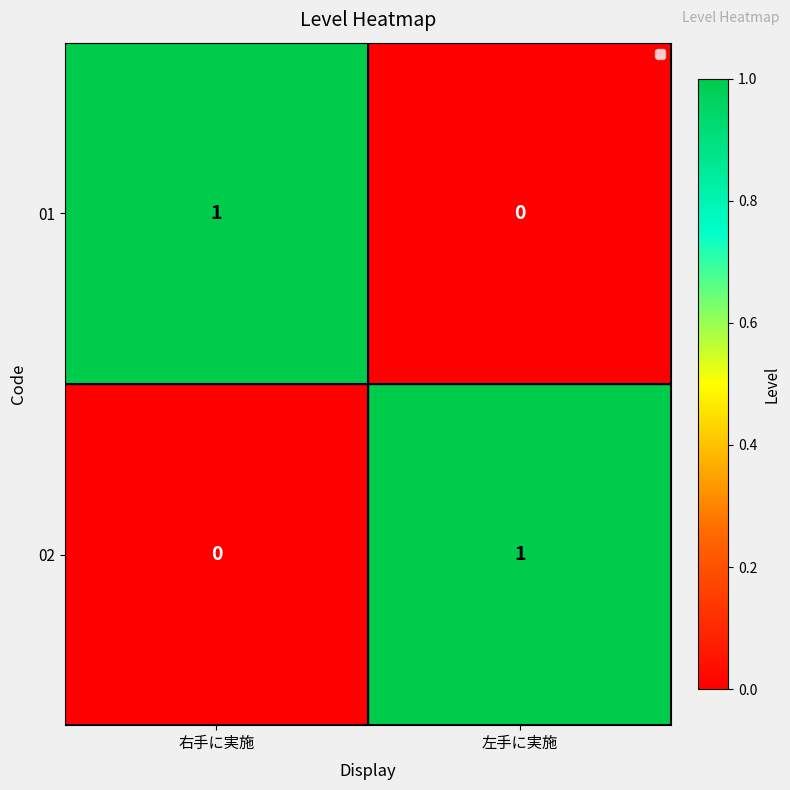

True or false: 01 has a value of -1 at 左手に実施.

False